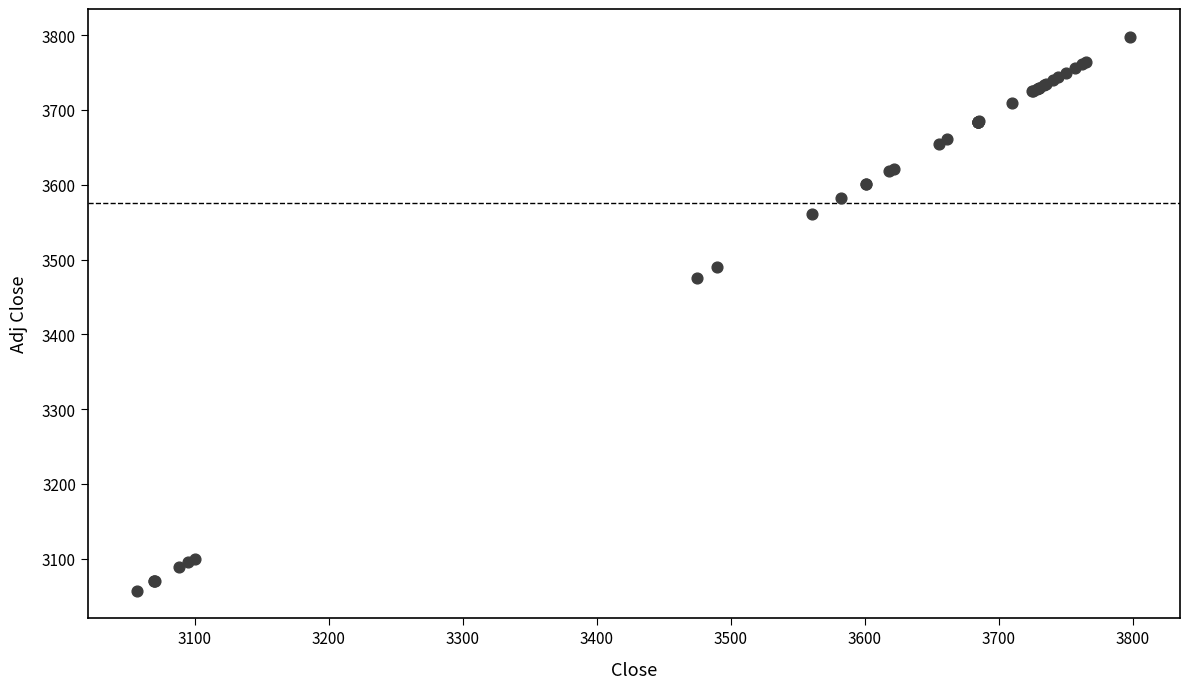

What Y value in the scatter plot is closest to 3427?

3475.0